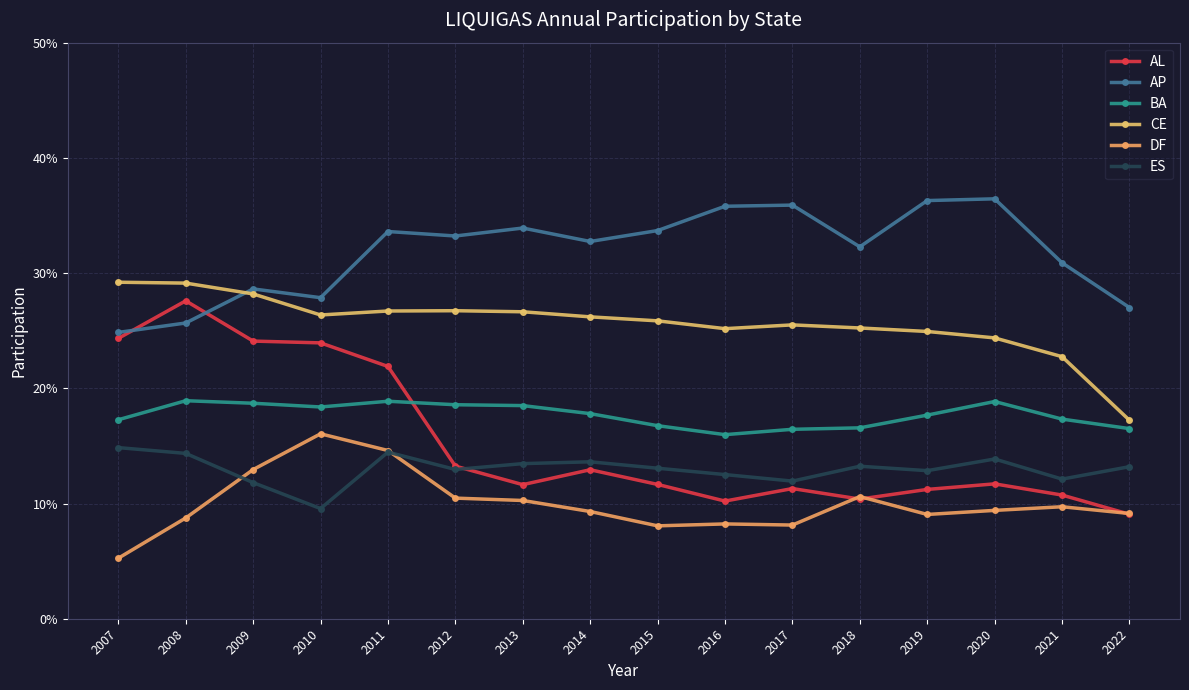

Does the chart have visible grid lines?

Yes